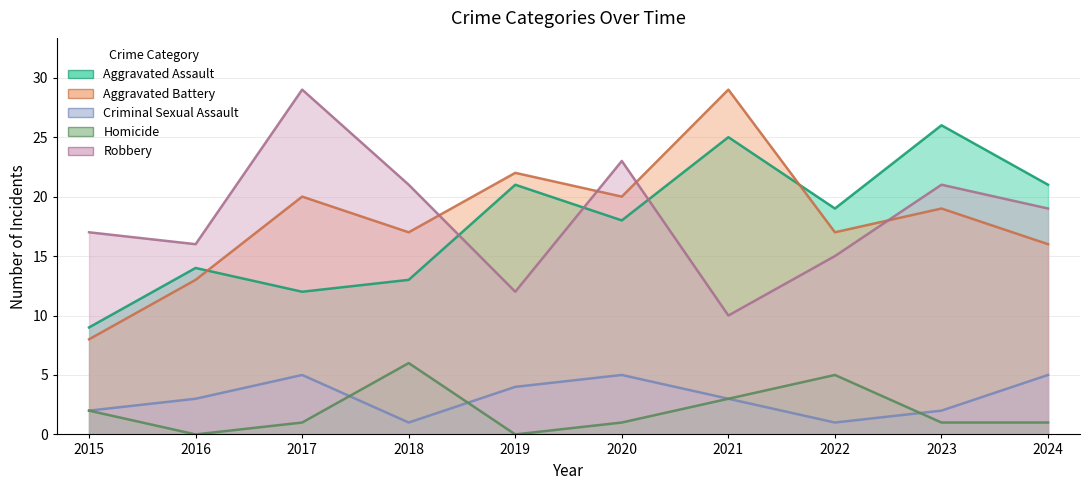

Is it true that Criminal Sexual Assault equals 1 at 2018?

False